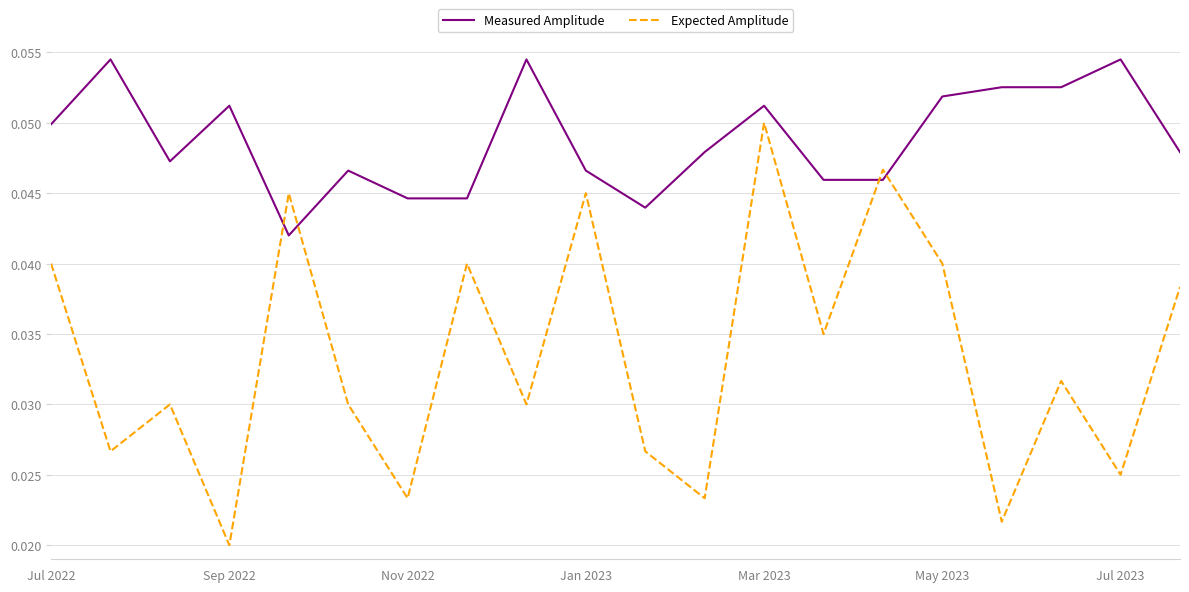

True or false: Measured Amplitude and Expected Amplitude cross at least once.

True